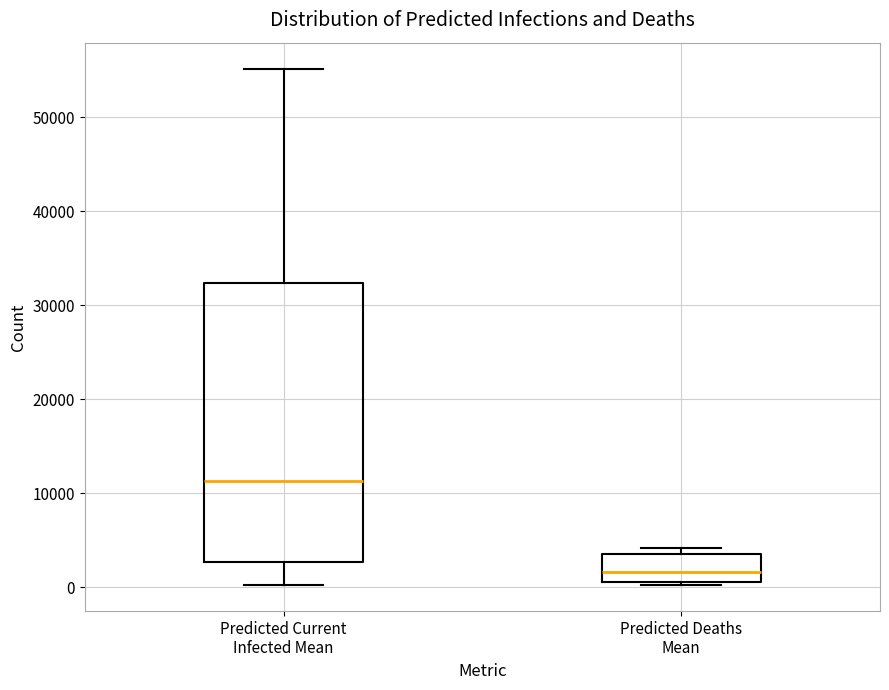

Which box has the highest median line?

Predicted Current Infected Mean